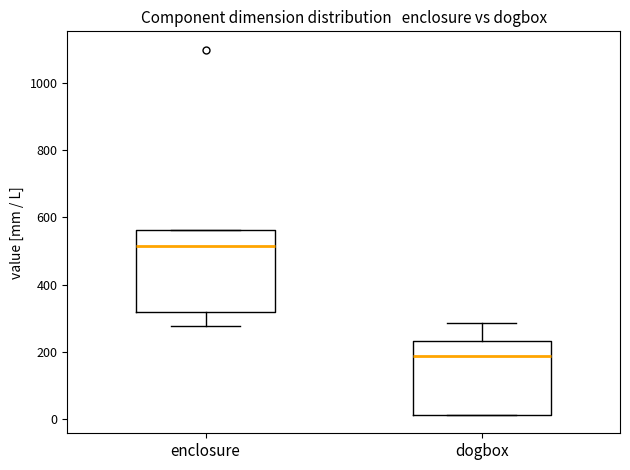

Reading left to right, transcribe this box plot: for each box, give where its median line is, the range the box spans, and where its two whiskers end, as read against the y-axis. The values are not printed on the chart, so give them approximately, as read against the axis.

enclosure: median 520, box 320 to 560, whiskers 280 to 560
dogbox: median 180, box 20 to 240, whiskers 20 to 280